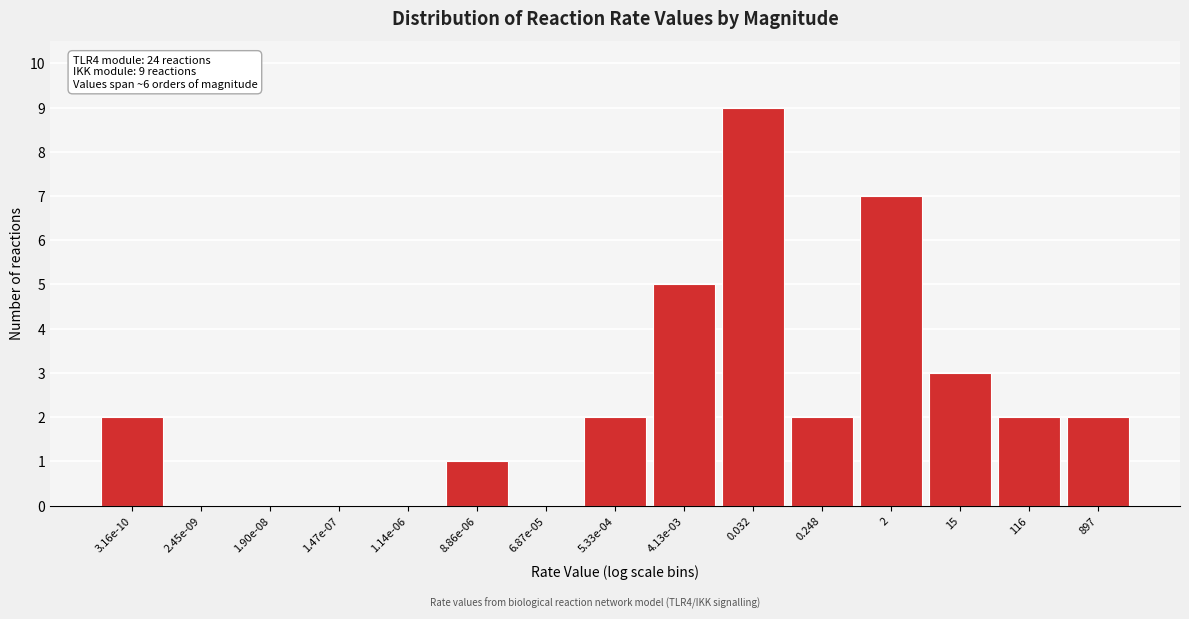

Reading right to left, list all the values displayed in this chart.

897=2	116=2	15=3	2=7	0.248=2	0.032=9	4.13e-03=5	5.33e-04=2	6.87e-05=0	8.86e-06=1	1.14e-06=0	1.47e-07=0	1.90e-08=0	2.45e-09=0	3.16e-10=2